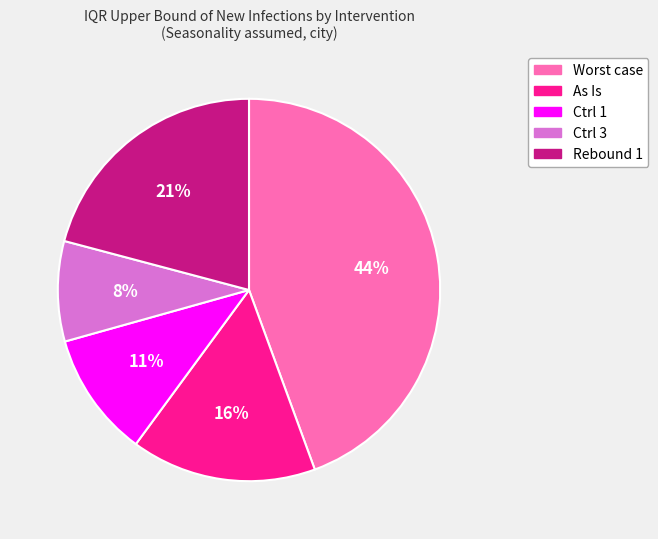

Does any single category account for the majority?

No